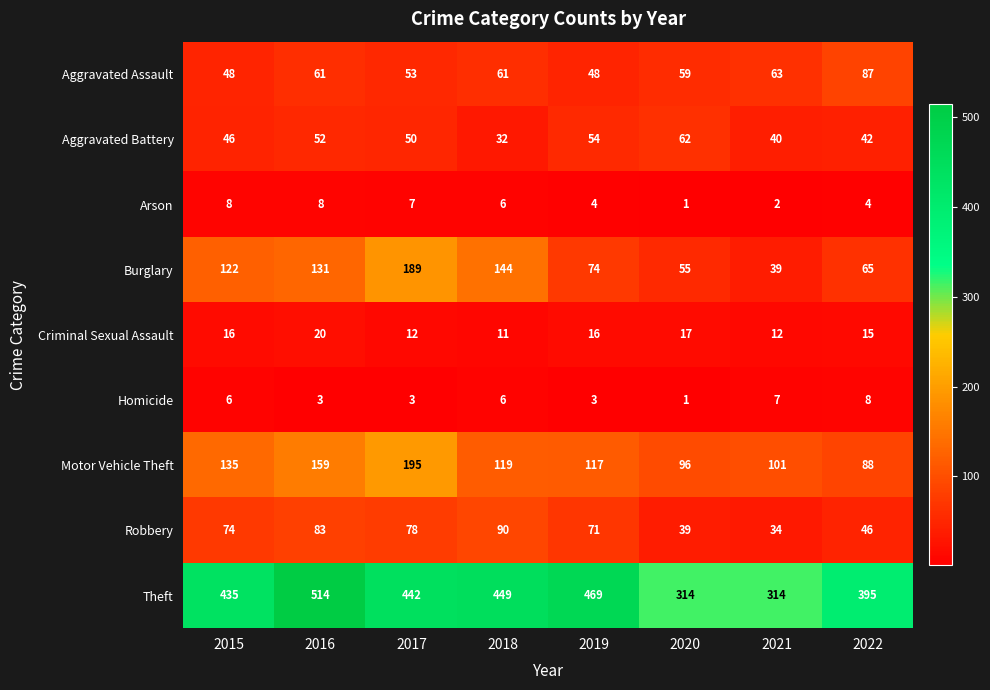

What is the total value across all series at 2017?

1029